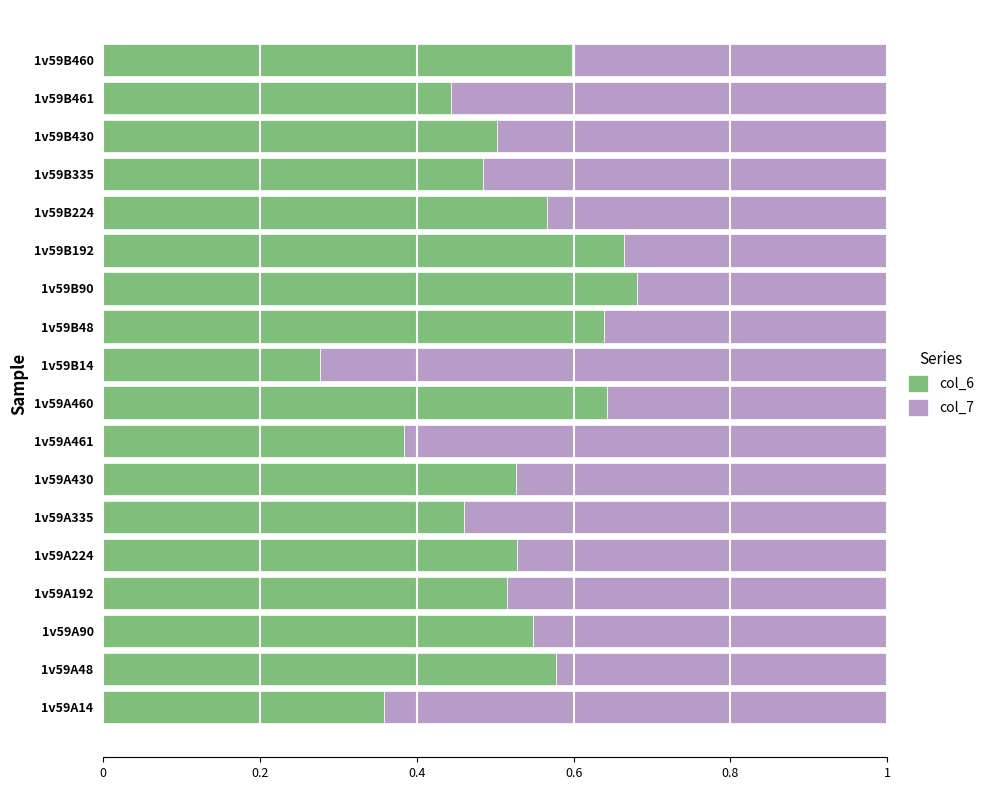

How many col_6 values are between 0 and 1?

18